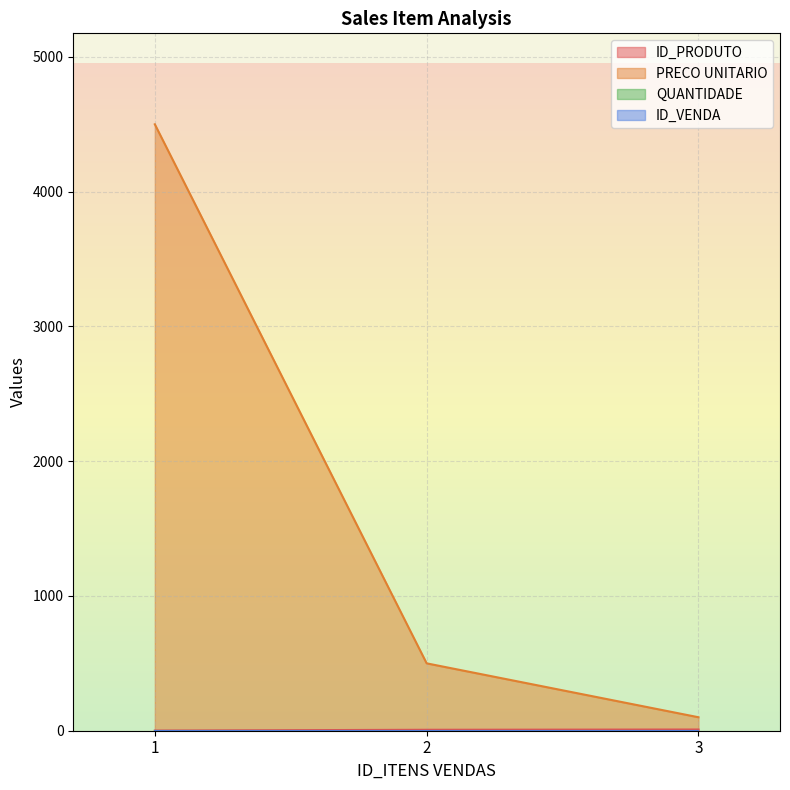

The value of ID_PRODUTO at 3 is 16. True or false?

False